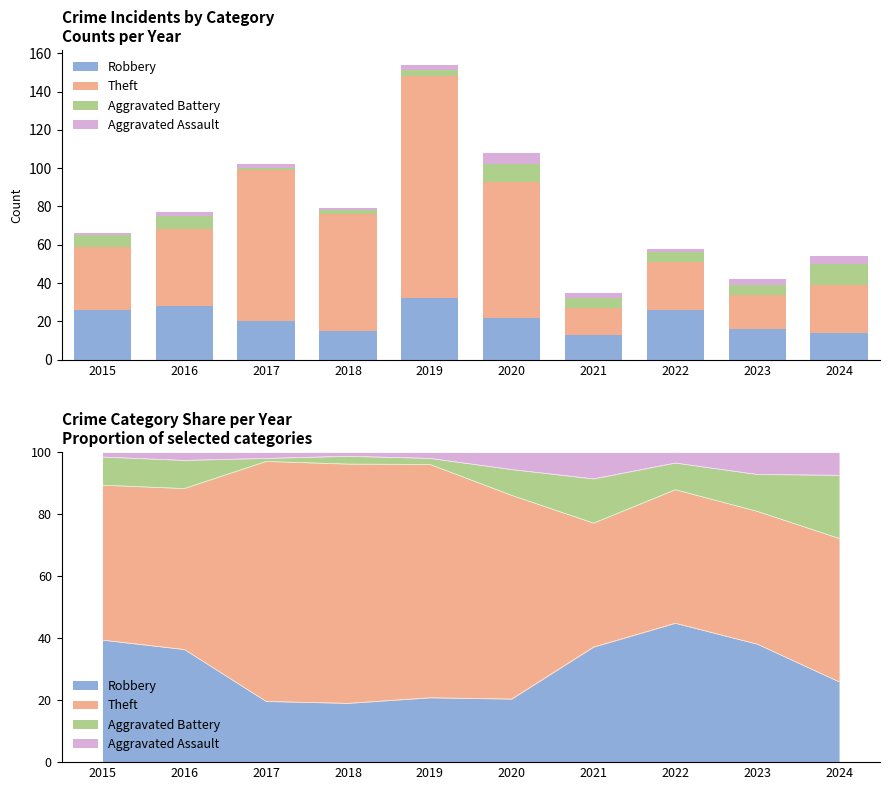

At 2020, list the series in order from largest to smallest.

Theft, Robbery, Aggravated Battery, Aggravated Assault